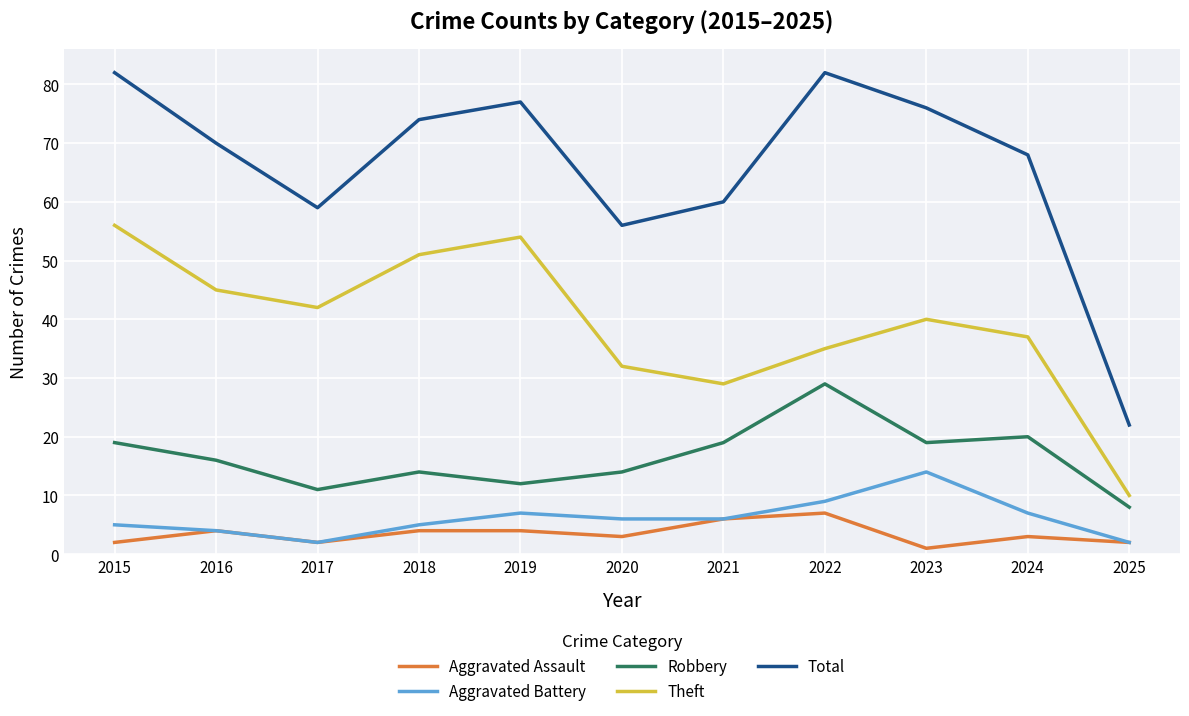

List the labels in order of Theft value, smallest first.

2025, 2021, 2020, 2022, 2024, 2023, 2017, 2016, 2018, 2019, 2015